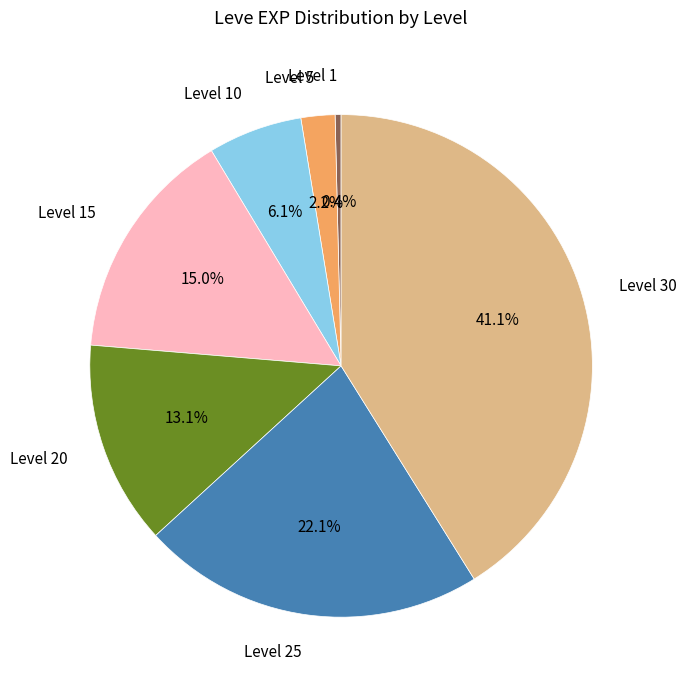

Which category has the smallest portion of the pie?

Level 1